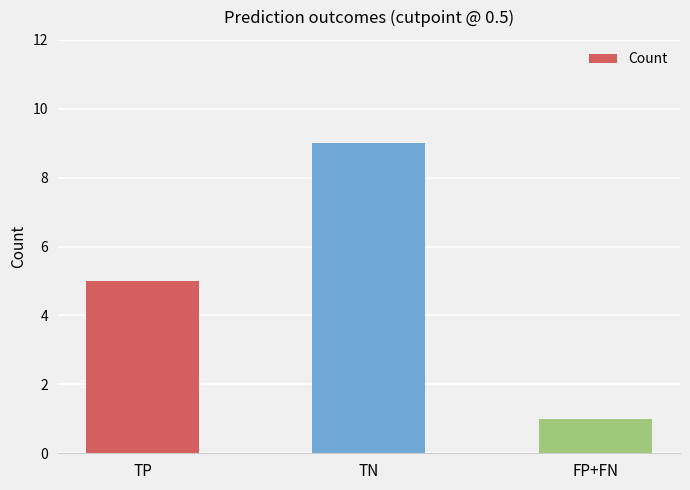

What is the ratio of the value at TN to the value at FP+FN?

9.0